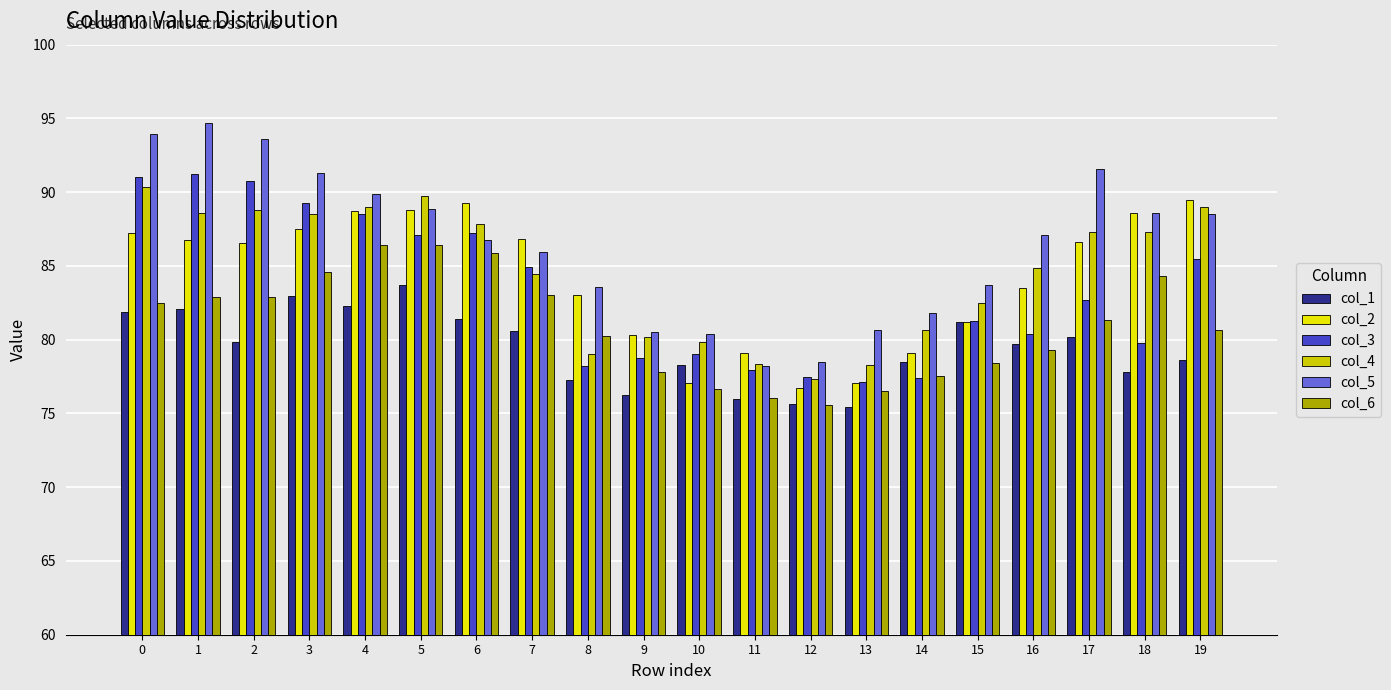

Is the value of col_3 at 4 greater than the value of col_1 at 7?

Yes